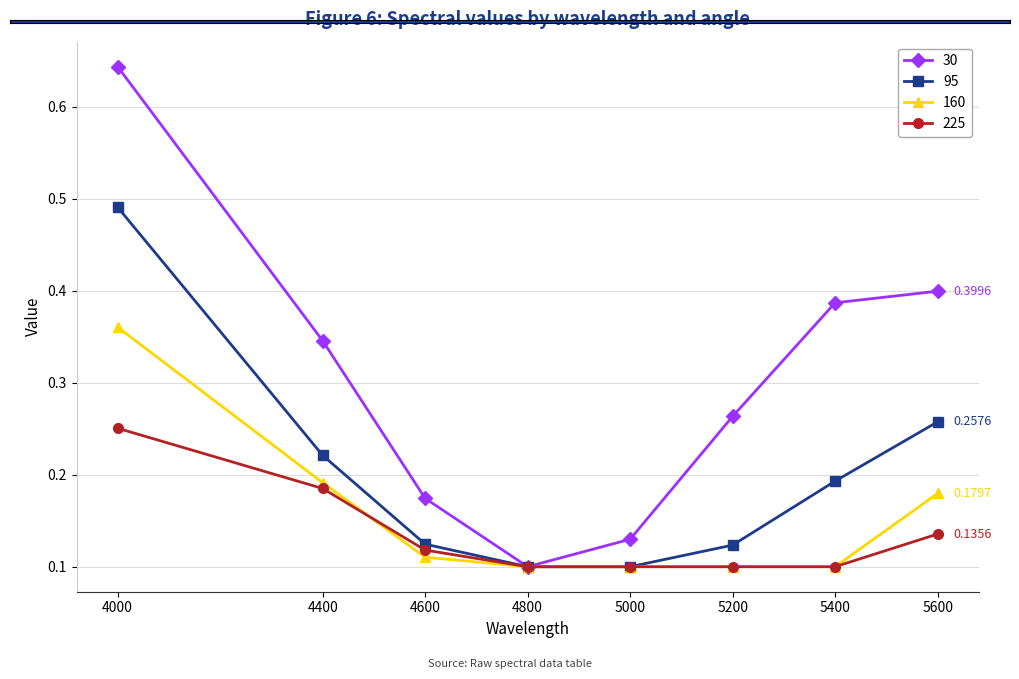

At how many categories does at least one series exceed 0?

8